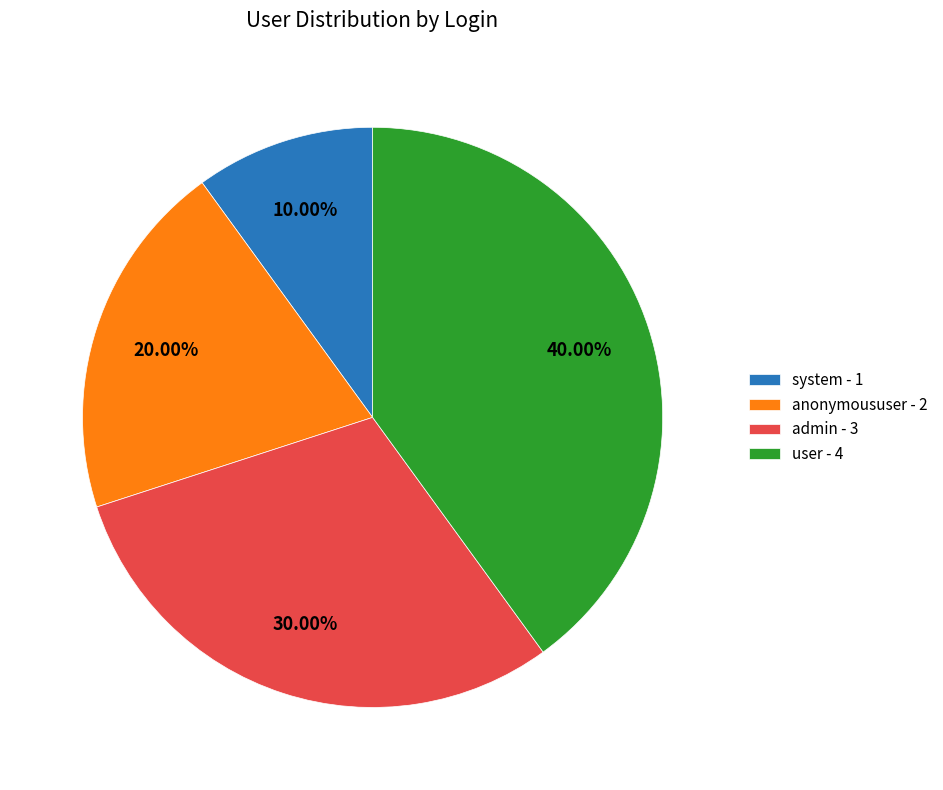

Which category has the biggest portion of the pie?

user